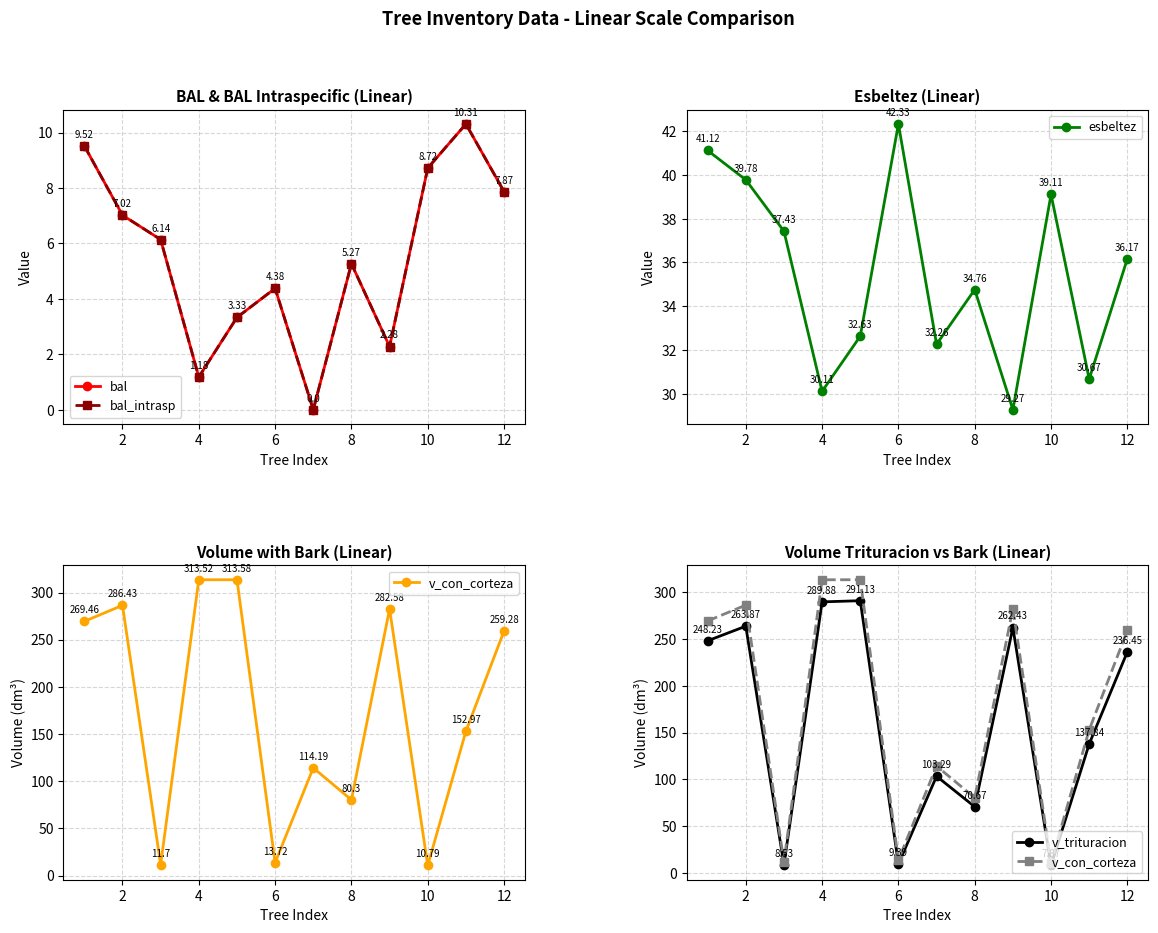

Where is the first local minimum for esbeltez?

4